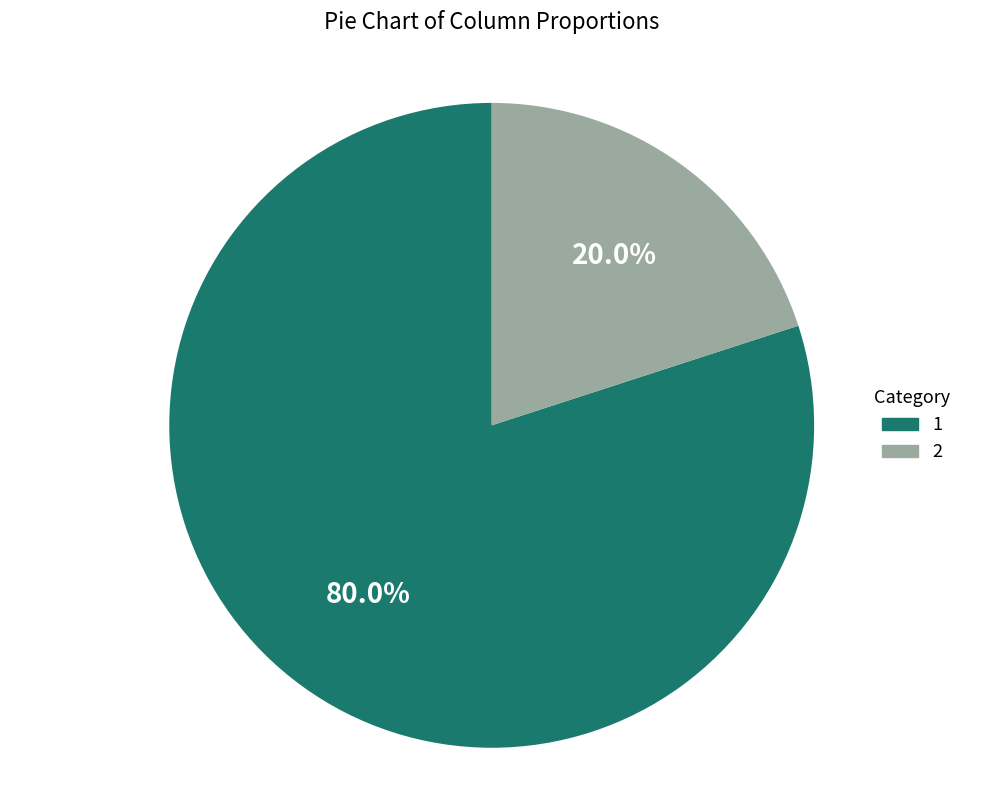

How many segments does this pie chart have?

2